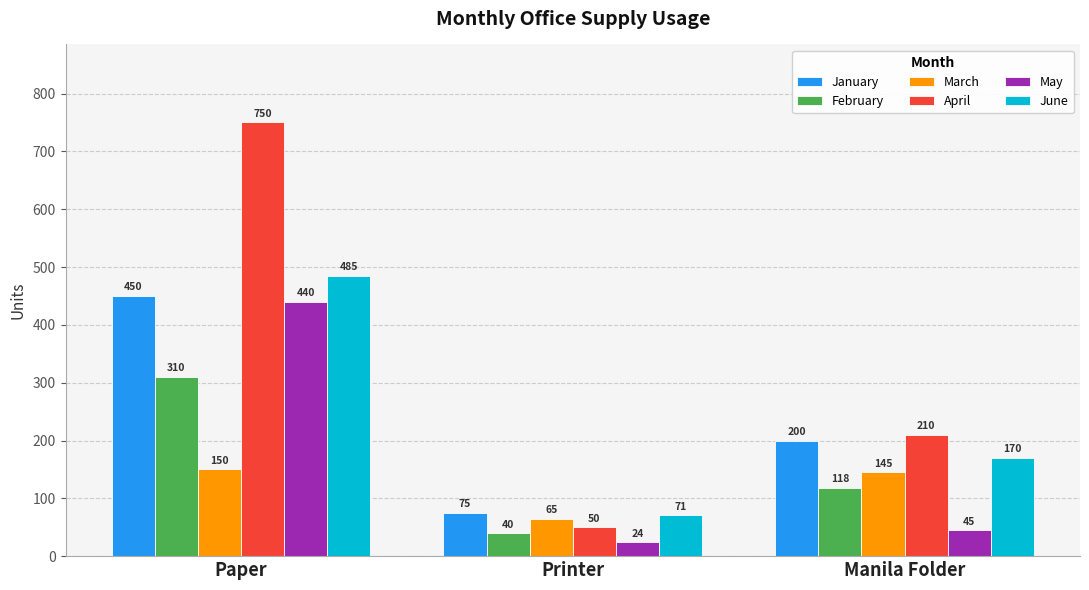

At how many categories does at least one series exceed 681?

1